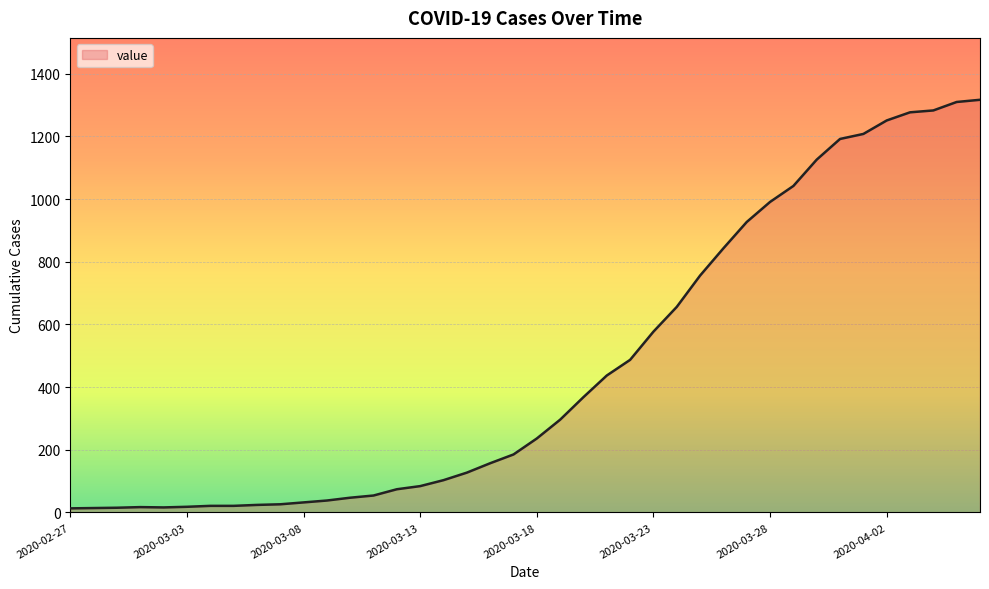

What is the difference between the maximum and minimum values?

1304